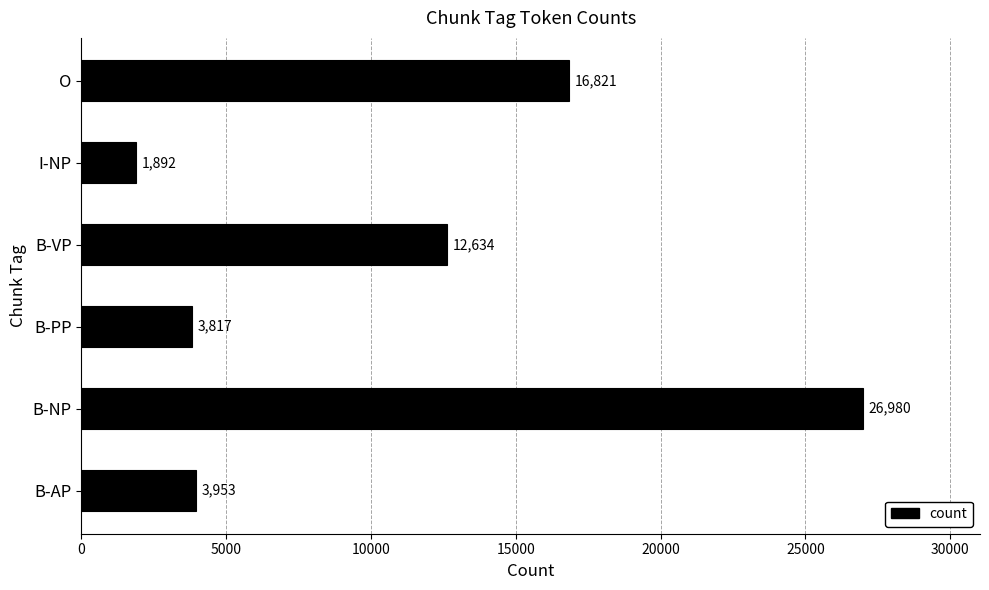

Approximately how many times larger is the value at B-VP compared to I-NP?

6.7